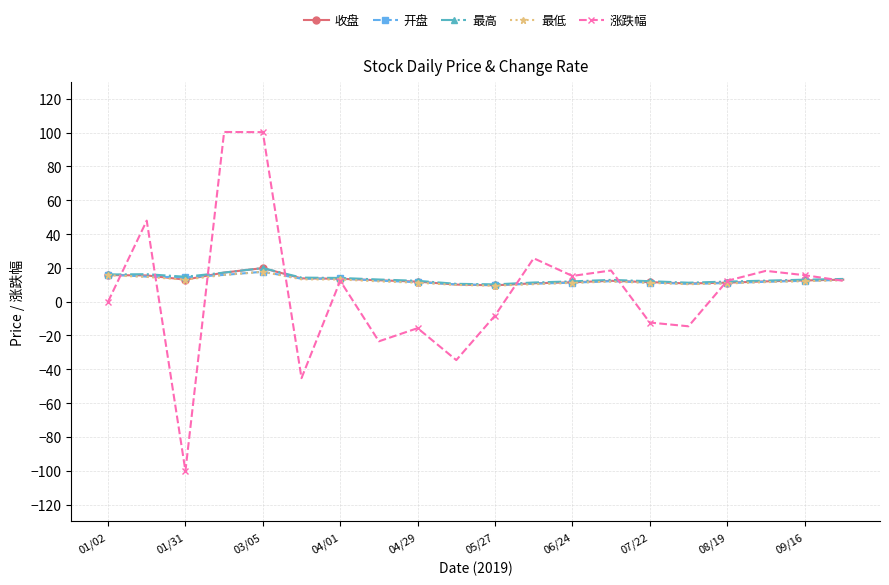

Does the chart display data point markers on the line(s)?

Yes